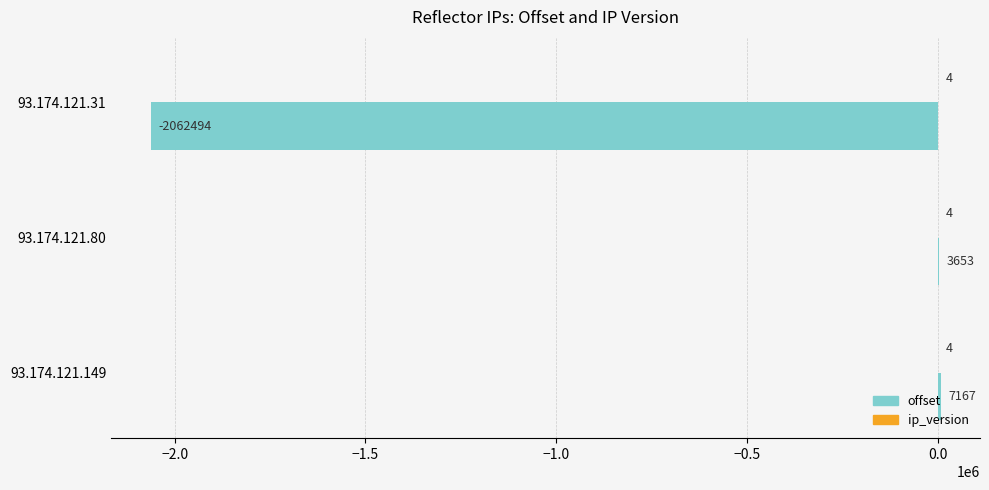

Read the offset value at 93.174.121.31, to the nearest 50.

-2062500